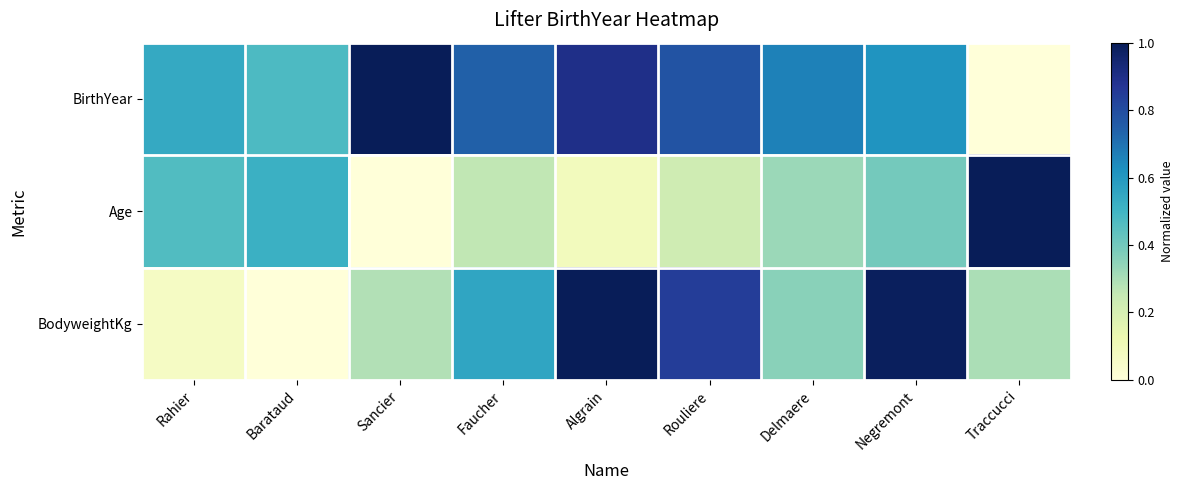

Rank the series by their average value, from highest to lowest.

BirthYear, BodyweightKg, Age